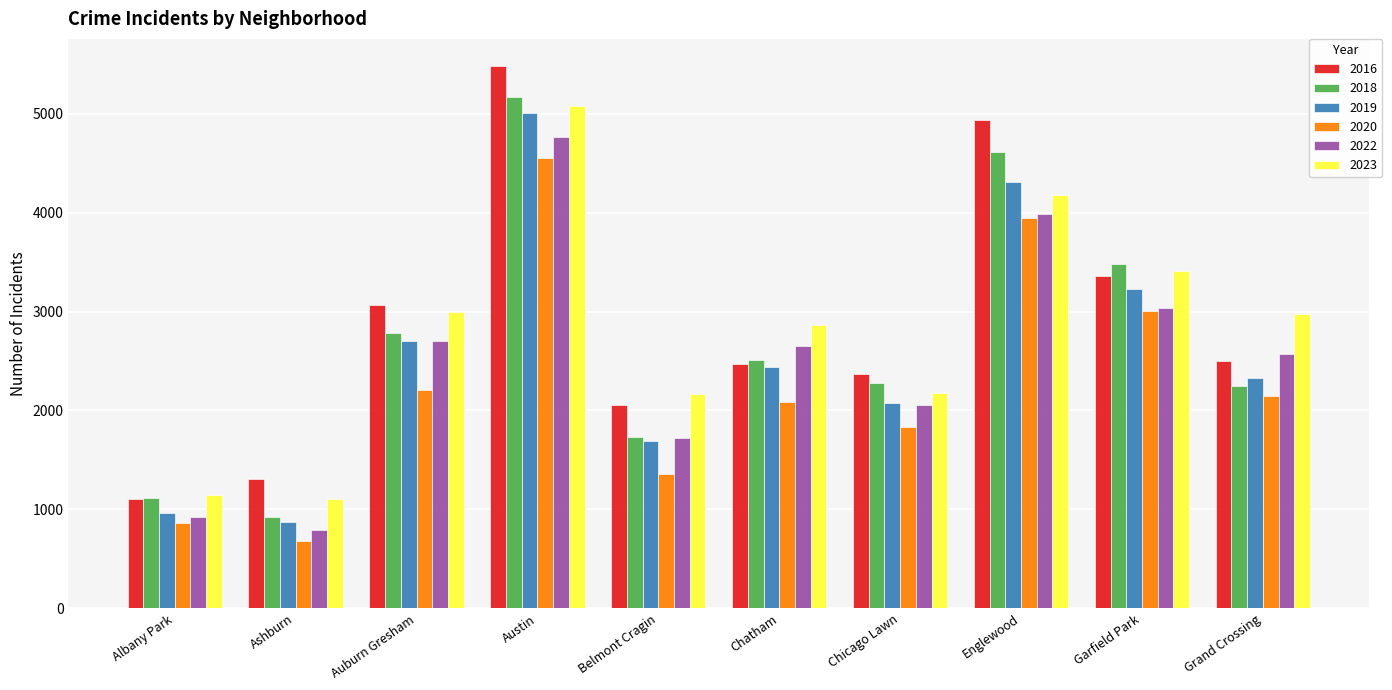

What is the total value across all series at Chicago Lawn?

12798